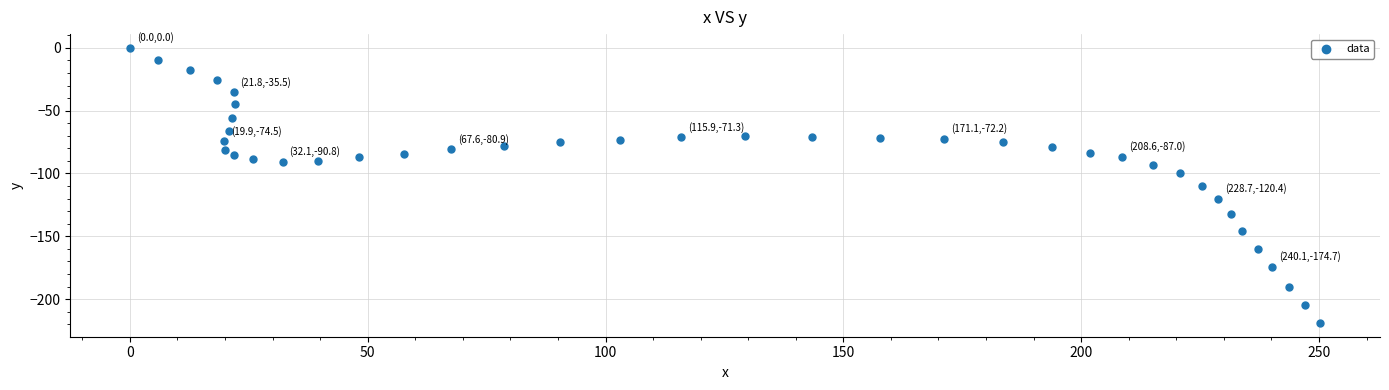

What is the range of Y values (max minus min)?

219.0